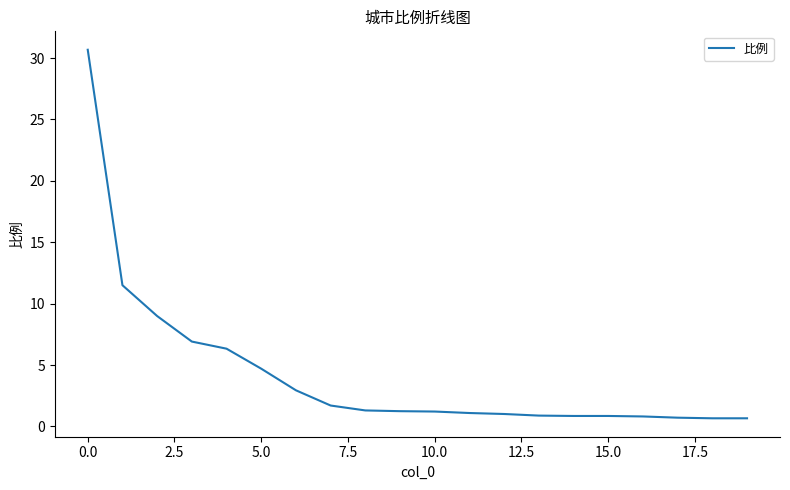

What is the difference between the maximum and minimum values?

30.0